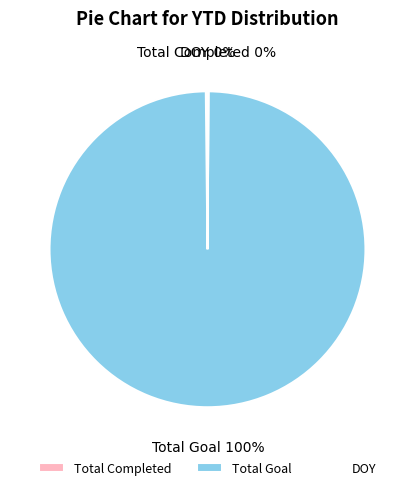

What percentage is the Total Goal slice, to the nearest percent?

100%